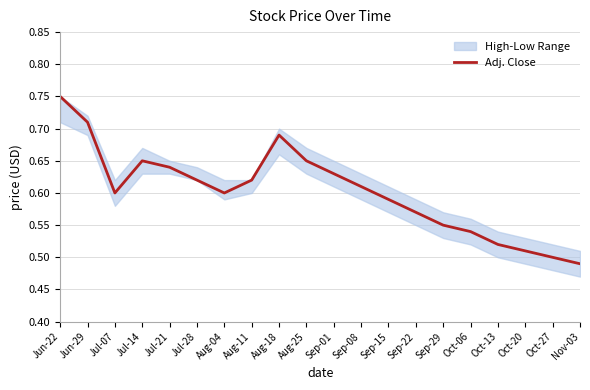

How many interior local valleys (lower than both neighbors) does the data have?

2